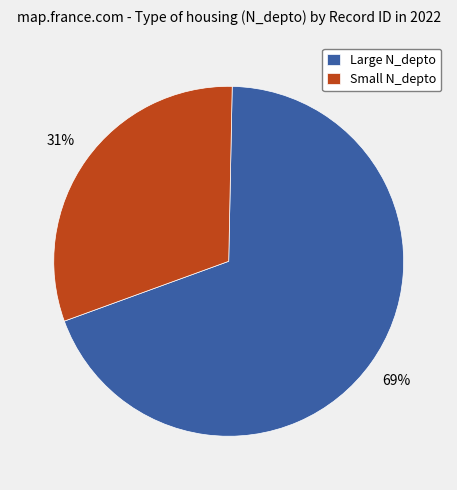

To the nearest percent, what percentage of the pie is Small N_depto?

31%